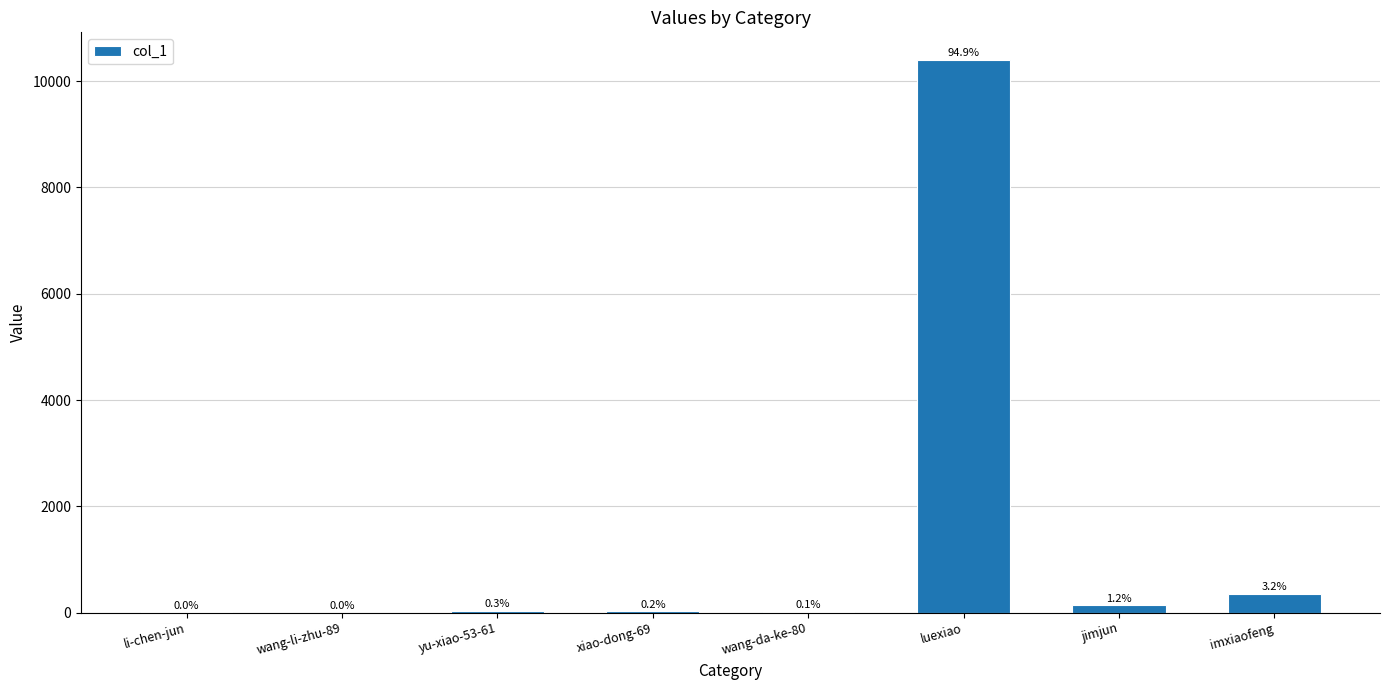

Are the bars horizontal?

No